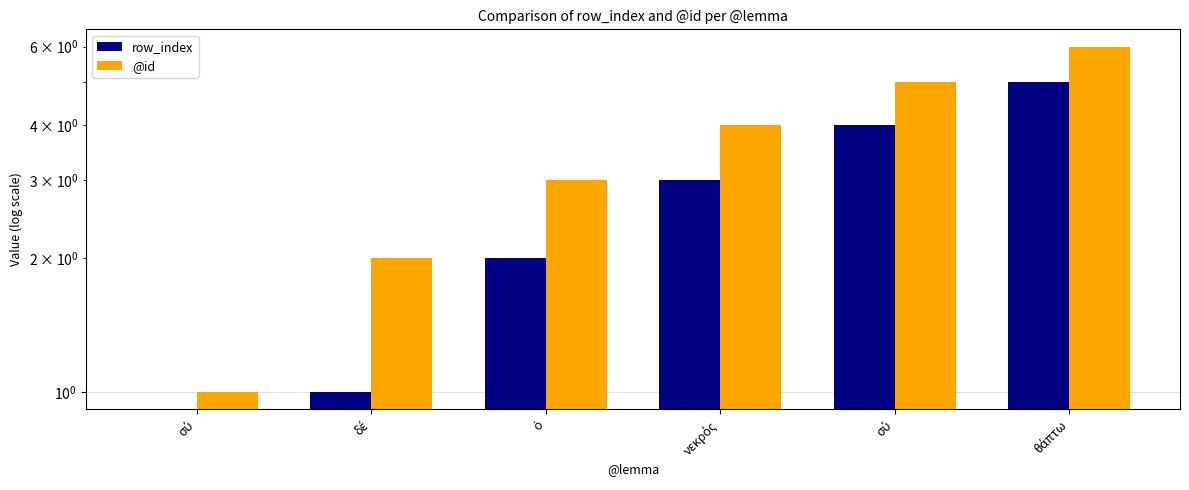

What is the label of the 2nd bar from the left?

δέ